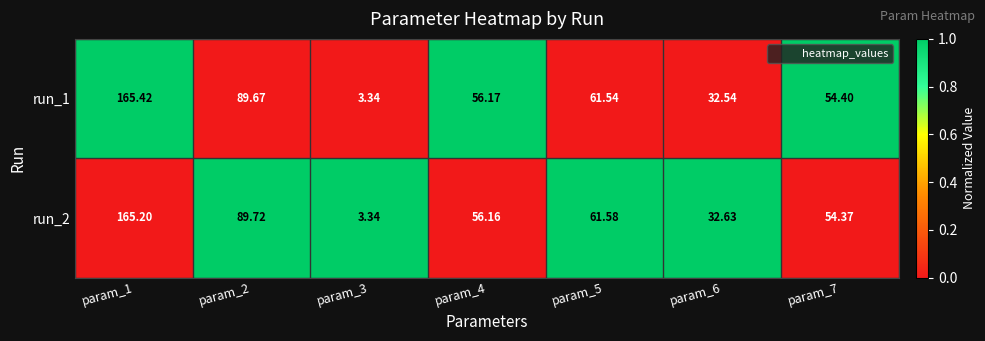

Is the value of run_1 at param_5 greater than the value of run_2 at param_5?

No